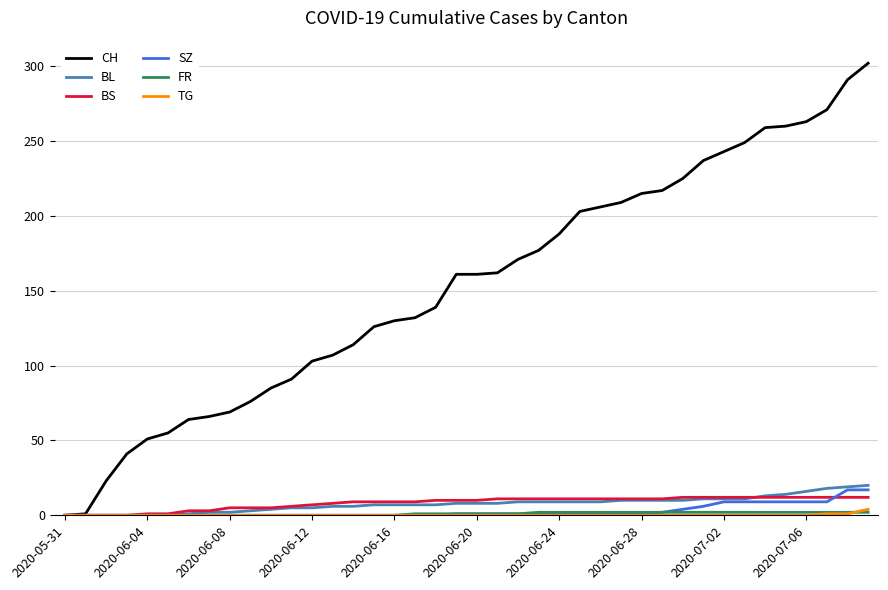

Which series has the widest spread of values?

CH